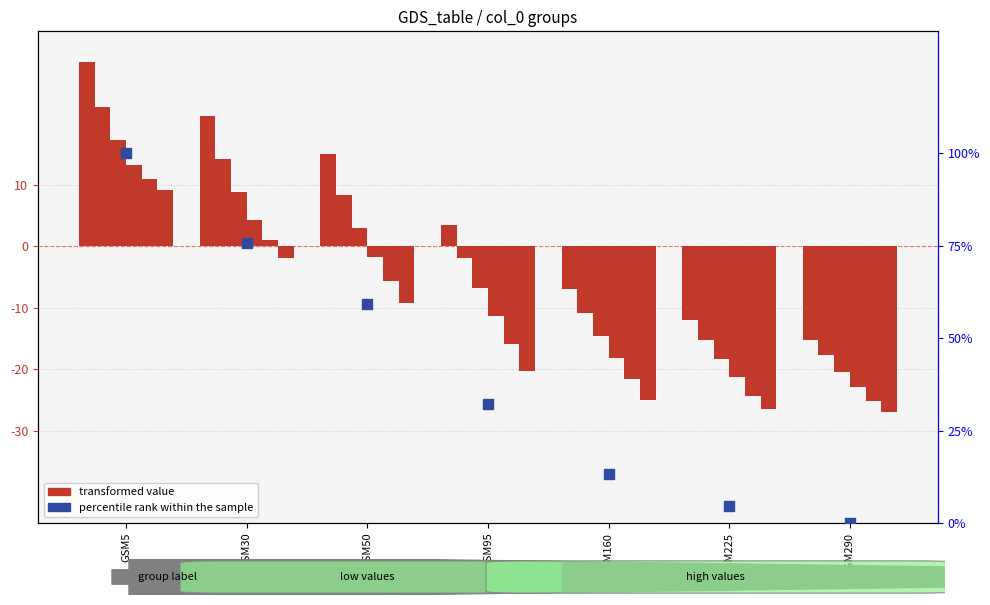

Approximately how many times larger is the value at GSM50 compared to GSM30?

0.8